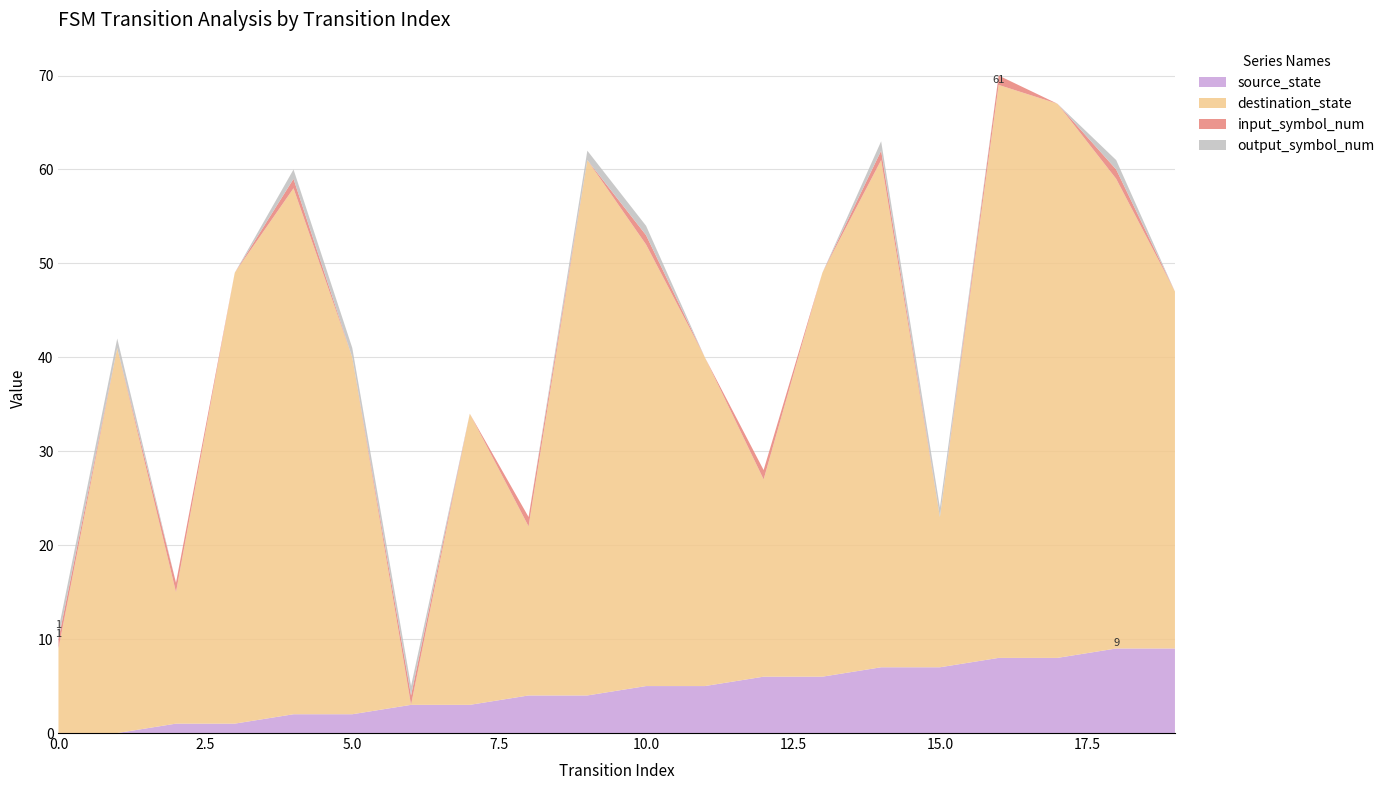

Reading left to right, transcribe all the data shown in this chart.

source_state: 0	0	1	1	2	2	3	3	4	4	5	5	6	6	7	7	8	8	9	9
destination_state: 9	41	14	48	56	38	0	31	18	57	47	35	21	43	54	16	61	59	50	38
input_symbol_num: 1	0	1	0	1	0	1	0	1	0	1	0	1	0	1	0	1	0	1	0
output_symbol_num: 1	1	0	0	1	1	1	0	0	1	1	0	0	0	1	1	0	0	1	0